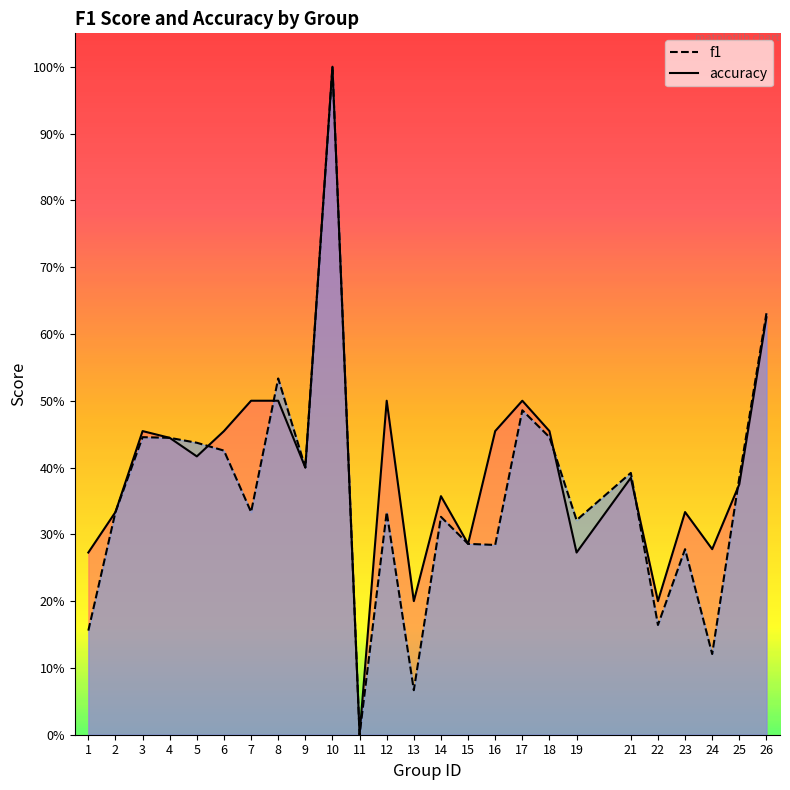

Reading right to left, list all the values displayed in this chart.

f1: 26=0.6	25=0.4	24=0.1	23=0.3	22=0.2	21=0.4	19=0.3	18=0.4	17=0.5	16=0.3	15=0.3	14=0.3	13=0.1	12=0.3	11=0.0	10=1.0	9=0.4	8=0.5	7=0.3	6=0.4	5=0.4	4=0.4	3=0.4	2=0.3	1=0.2
accuracy: 26=0.6	25=0.4	24=0.3	23=0.3	22=0.2	21=0.4	19=0.3	18=0.5	17=0.5	16=0.5	15=0.3	14=0.4	13=0.2	12=0.5	11=0.0	10=1.0	9=0.4	8=0.5	7=0.5	6=0.5	5=0.4	4=0.4	3=0.5	2=0.3	1=0.3